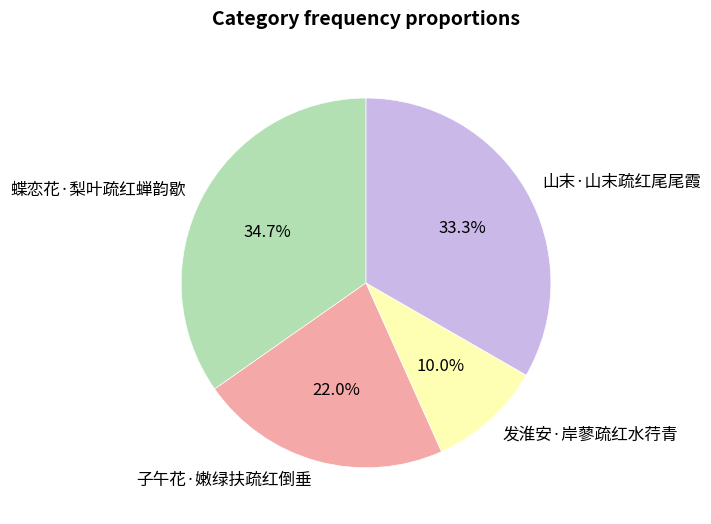

To the nearest percent, what percentage of the pie is 蝶恋花·梨叶疏红蝉韵歇?

35%